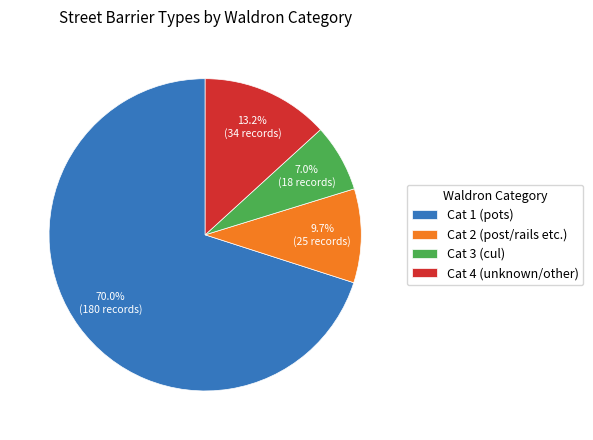

Which category has the biggest portion of the pie?

Cat 1 (pots)